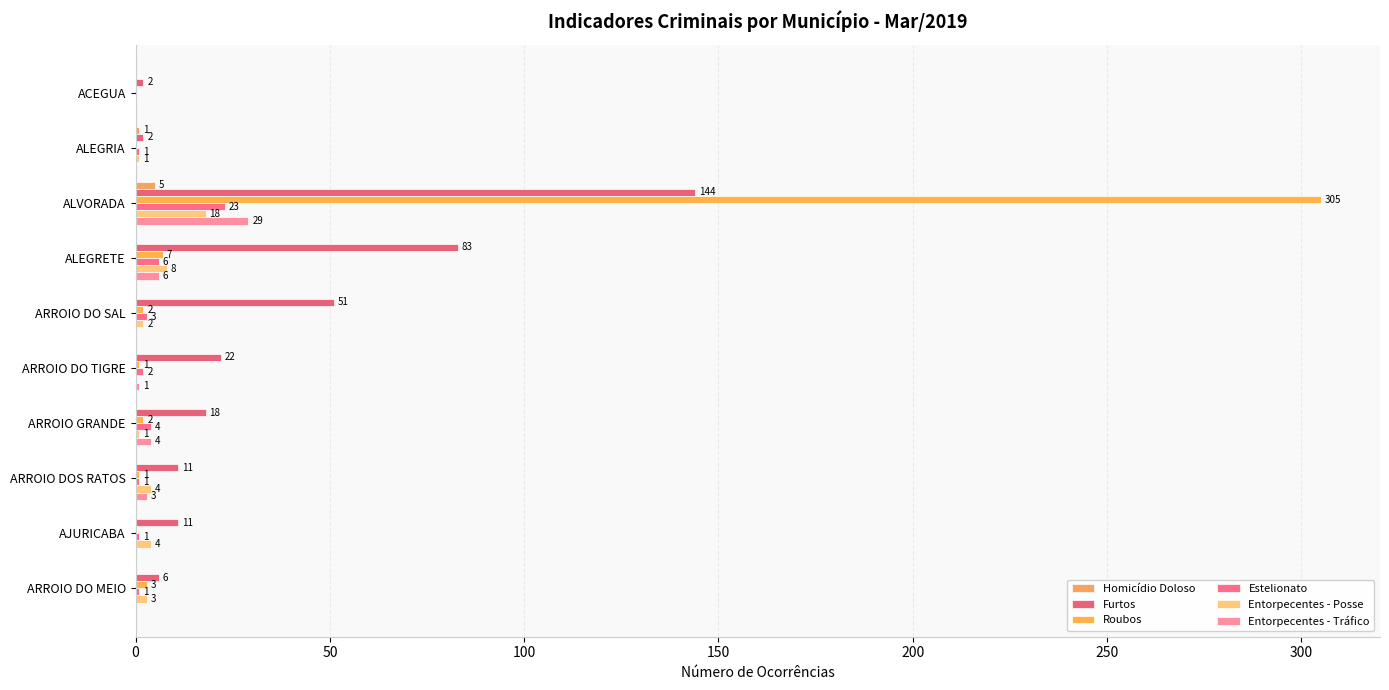

How many data points does each series have?

10